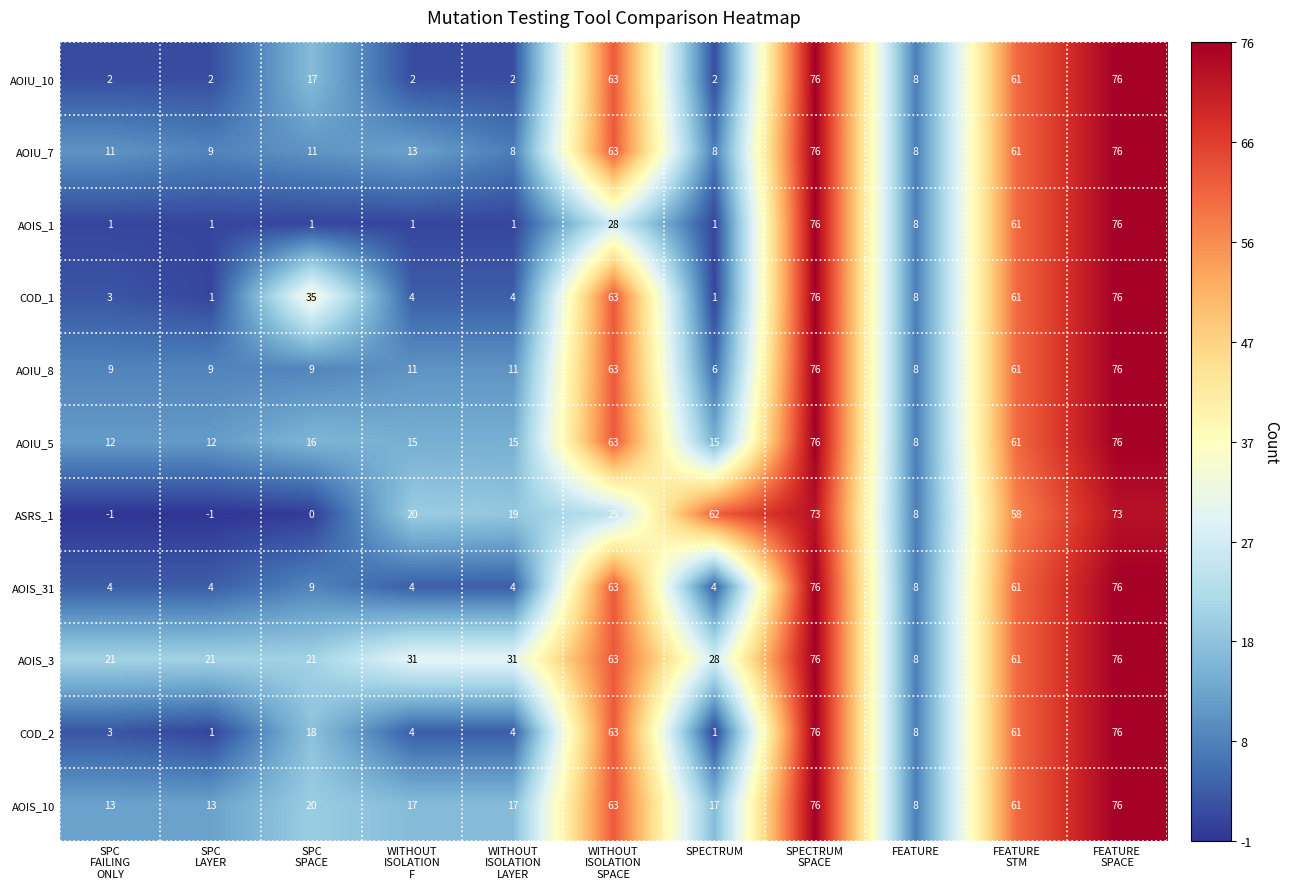

The AOIS_3 series shows 13 at FEATURE. True or false?

False